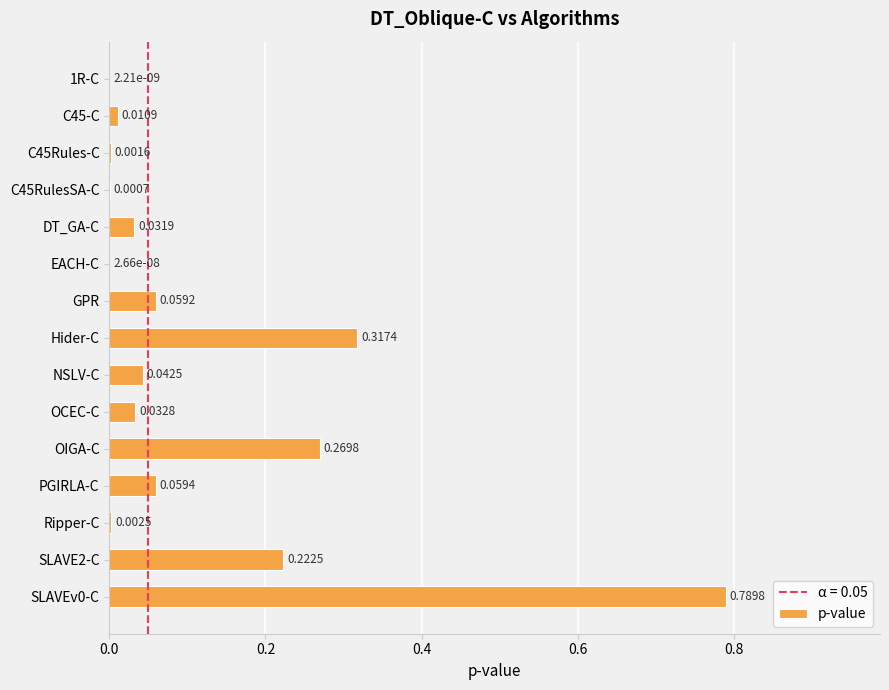

What is the sum of all values?

1.8